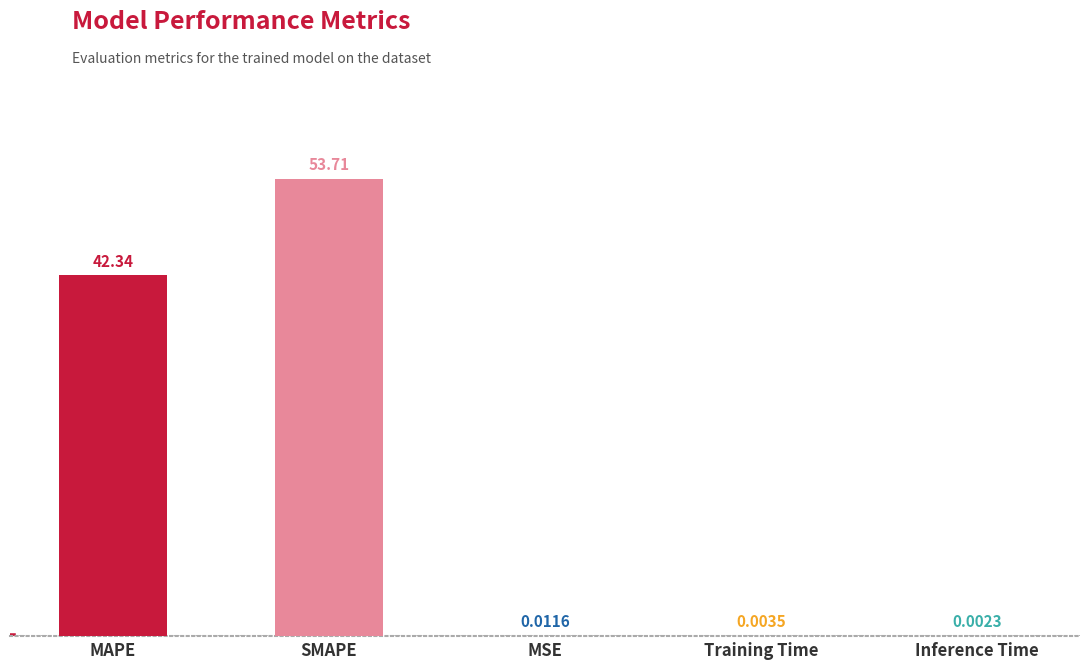

Approximately how many times larger is the value at SMAPE compared to MAPE?

1.3